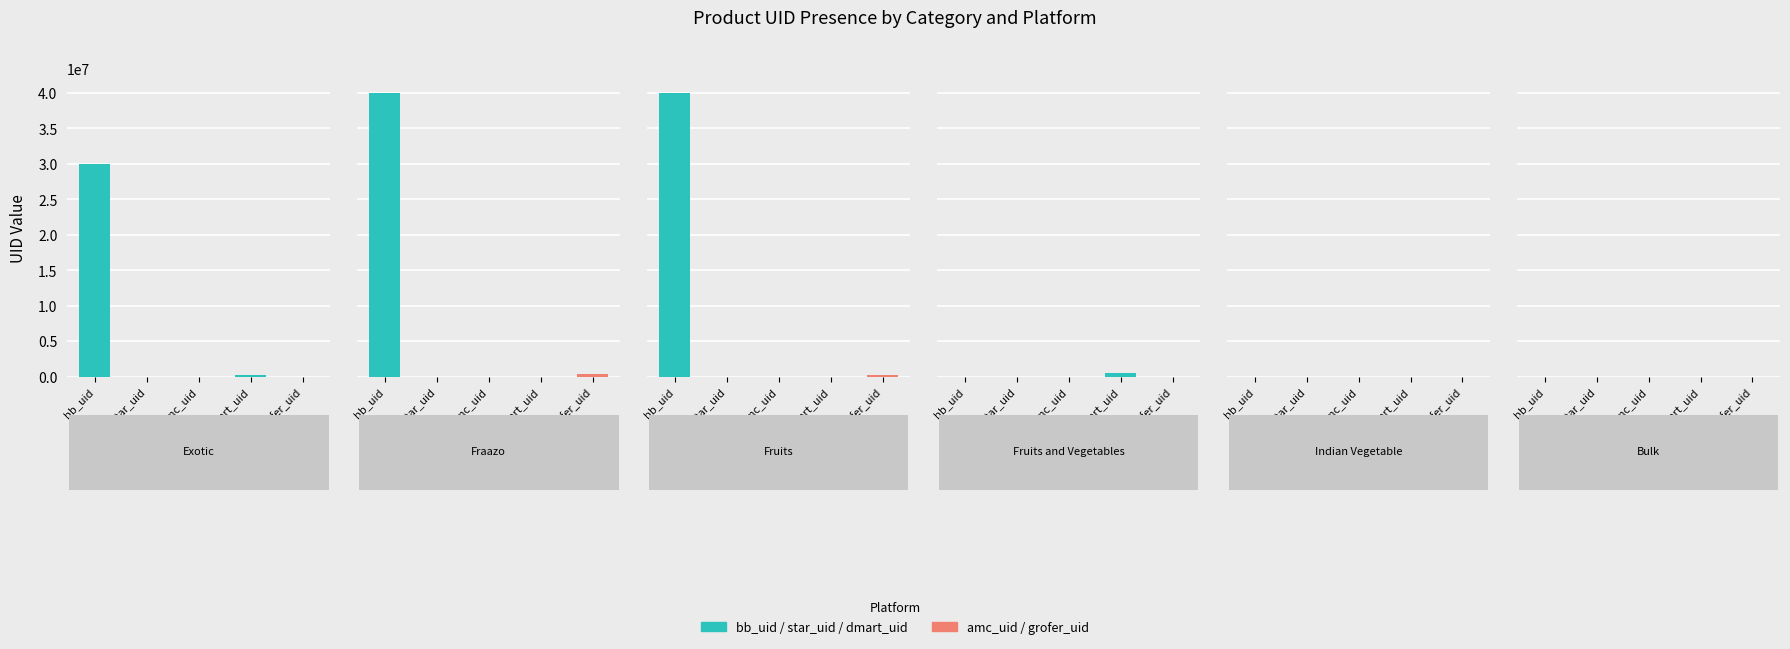

Reading right to left, extract all data points from this chart.

Exotic: 0	279551	0	5976	30000418
Fraazo: 336515	0	0	9444	40033820
Fruits: 190325	0	7028	9444	40033820
Fruits and Vegetables: 0	456032	0	0	0
Indian Vegetable: 0	0	8005	7986	0
Bulk: 0	0	0	0	0